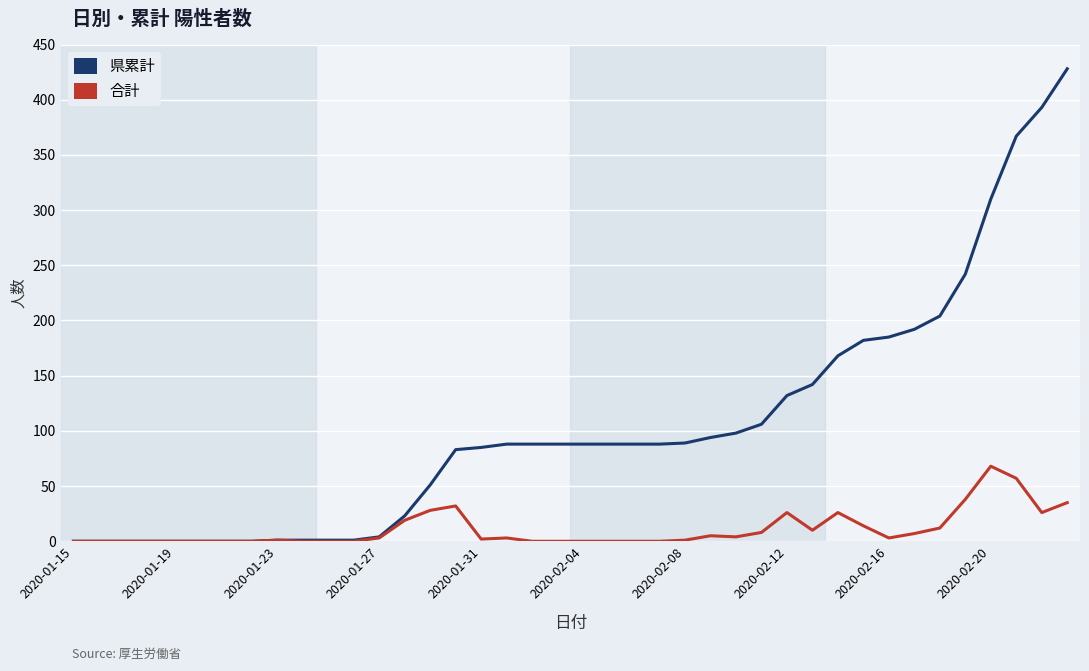

List the series in order of their overall mean, highest first.

県累計, 合計